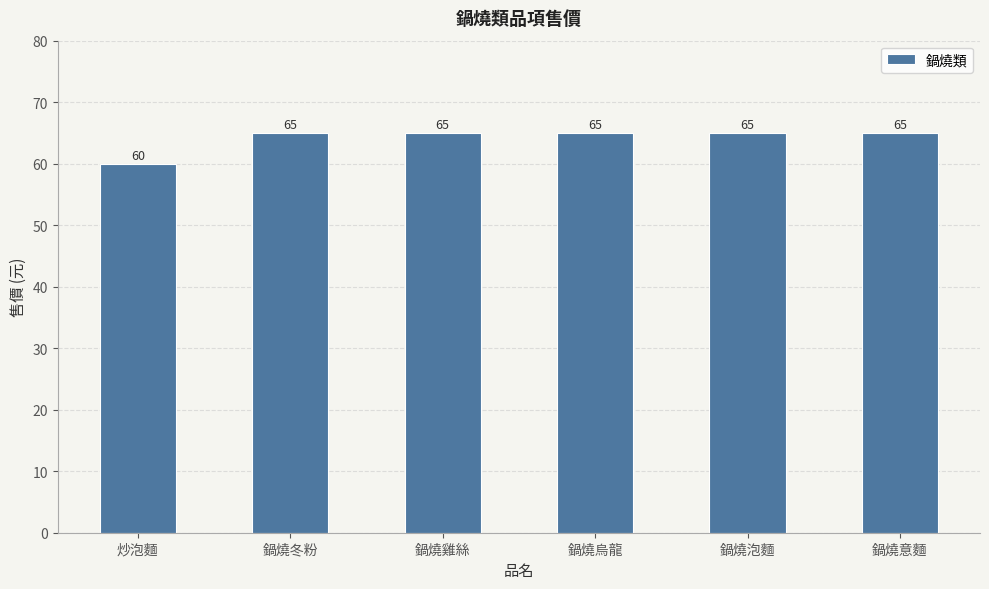

Reading right to left, transcribe all the data shown in this chart.

65	65	65	65	65	60